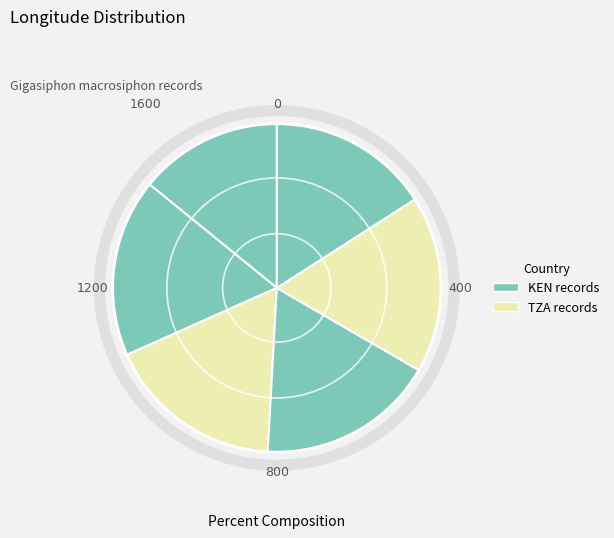

Is there a majority slice in this chart?

No